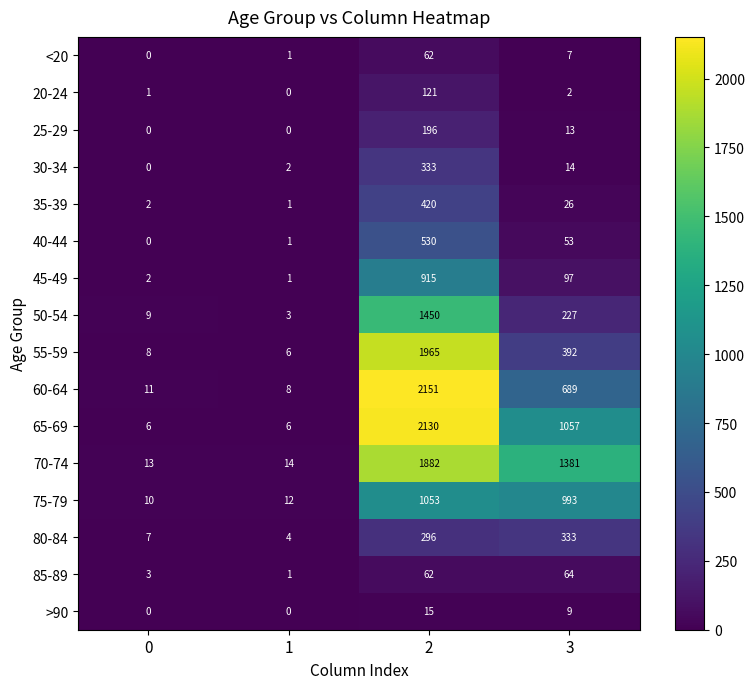

At 3, list the series in order from smallest to largest.

20-24, <20, >90, 25-29, 30-34, 35-39, 40-44, 85-89, 45-49, 50-54, 80-84, 55-59, 60-64, 75-79, 65-69, 70-74